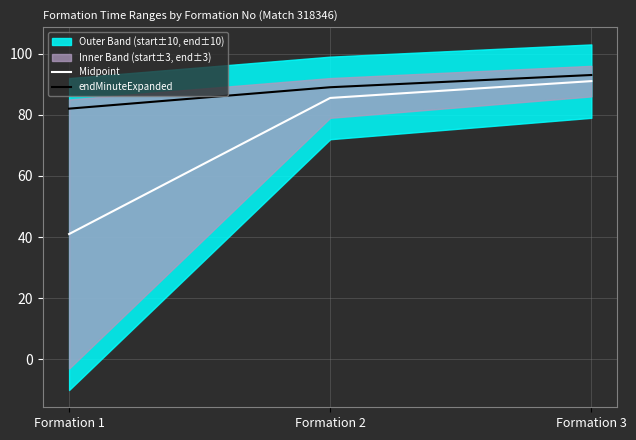

Is the value of Midpoint at Formation 2 greater than the value of endMinuteExpanded at Formation 2?

No